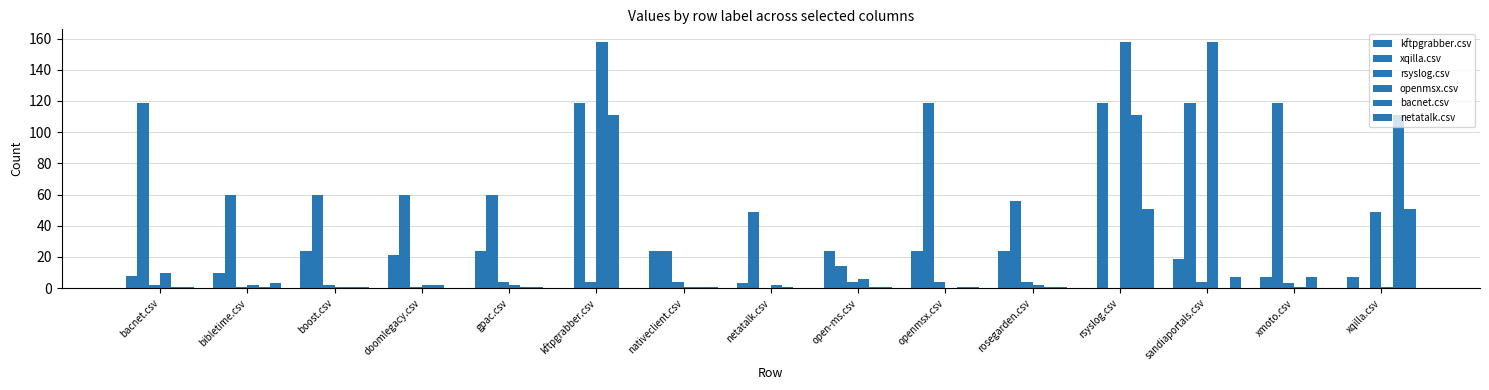

Reading left to right, extract all data points from this chart.

kftpgrabber.csv: 8	10	24	21	24	0	24	3	24	24	24	0	19	7	7
xqilla.csv: 119	60	60	60	60	119	24	49	14	119	56	119	119	119	0
rsyslog.csv: 2	1	2	1	4	4	4	0	4	4	4	0	4	3	49
openmsx.csv: 10	2	1	2	2	158	1	2	6	0	2	158	158	1	1
bacnet.csv: 1	1	1	2	1	111	1	1	1	1	1	111	0	7	111
netatalk.csv: 1	3	1	0	1	0	1	0	1	1	1	51	7	0	51